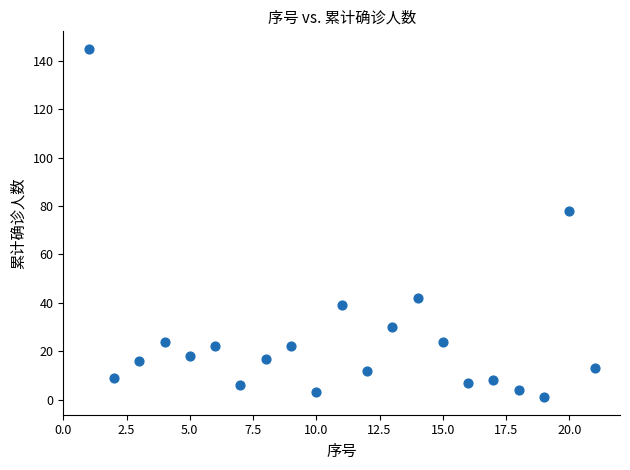

What Y value in the scatter plot is closest to 73?

78